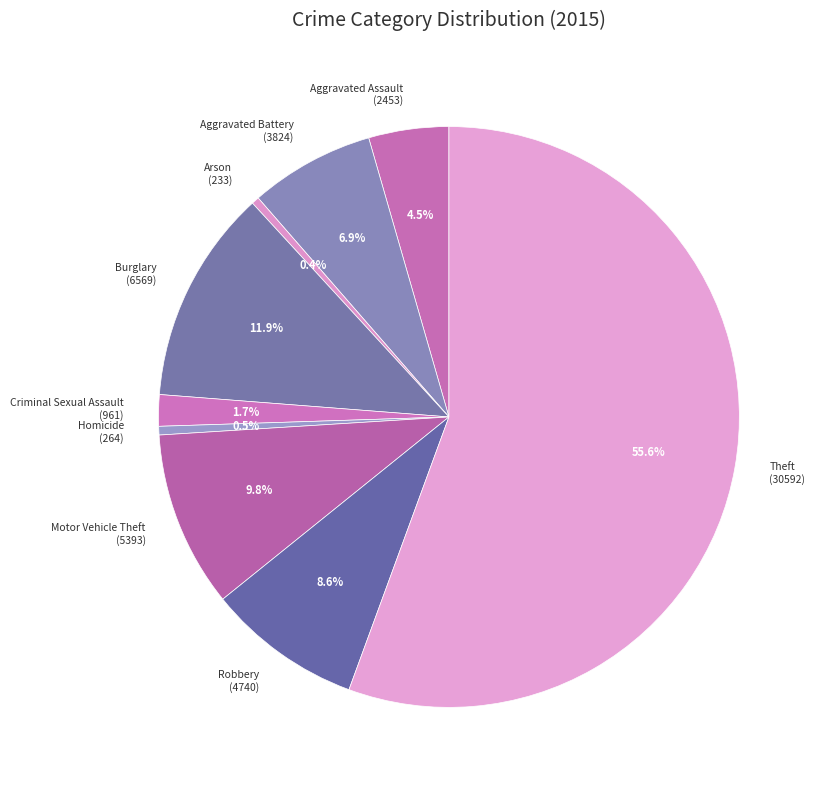

How many segments does this pie chart have?

9